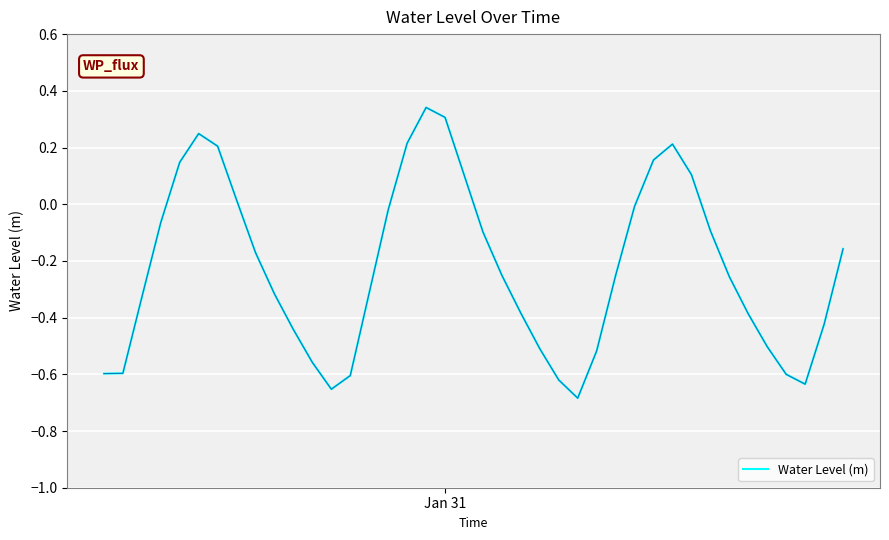

What is the difference between the maximum and minimum values?

1.0